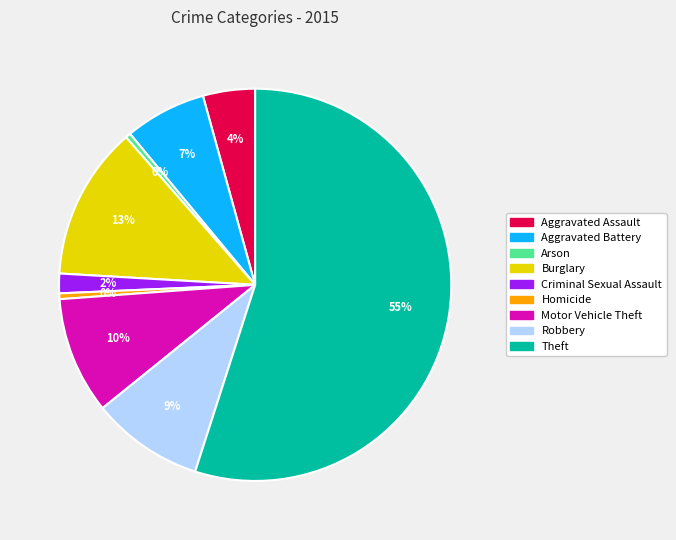

How many segments does this pie chart have?

9